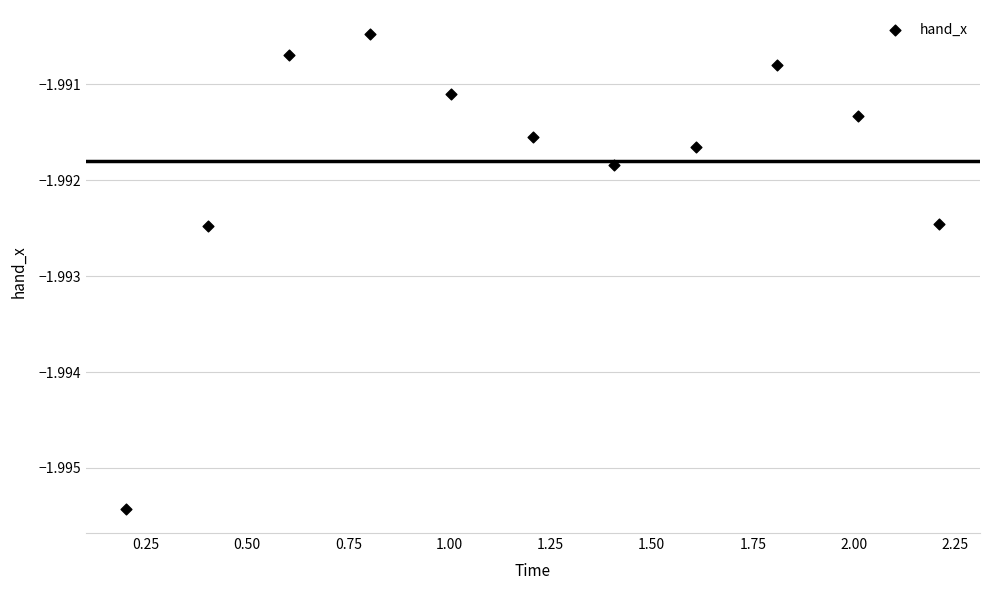

What is the range of X values (max minus min)?

2.0